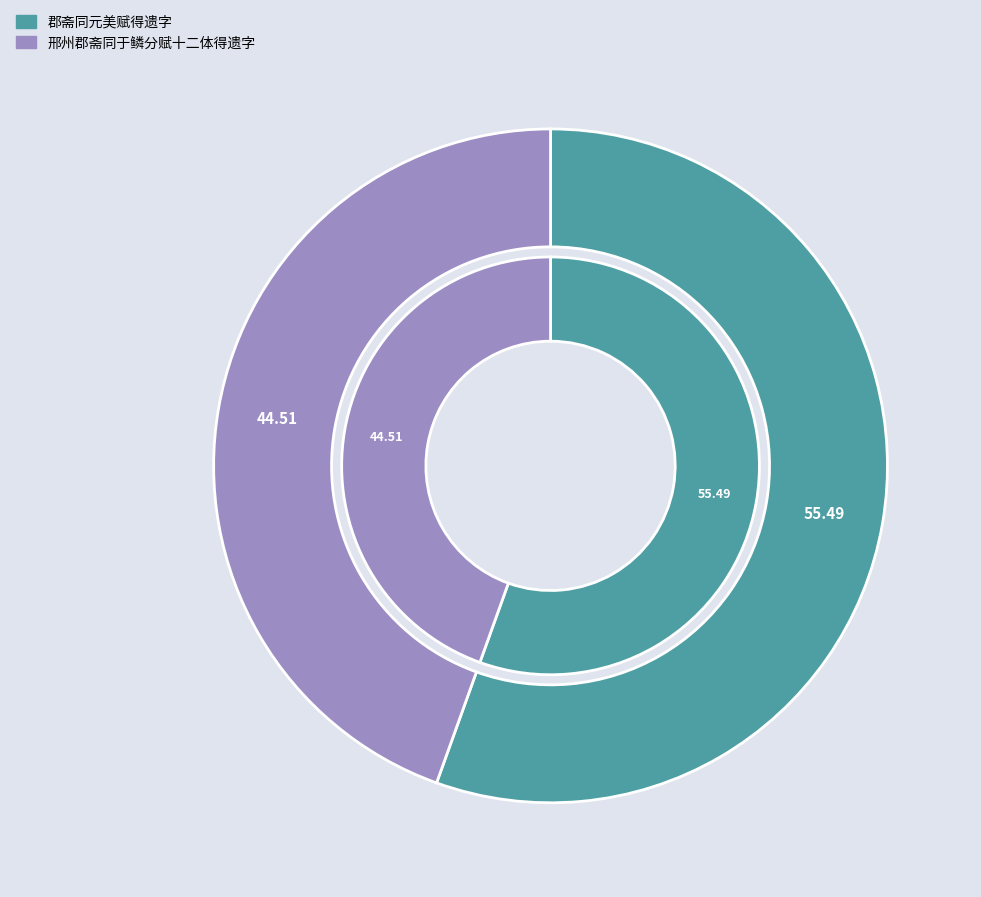

How much of the chart is everything except 郡斋同元美赋得遗字?

44.5%